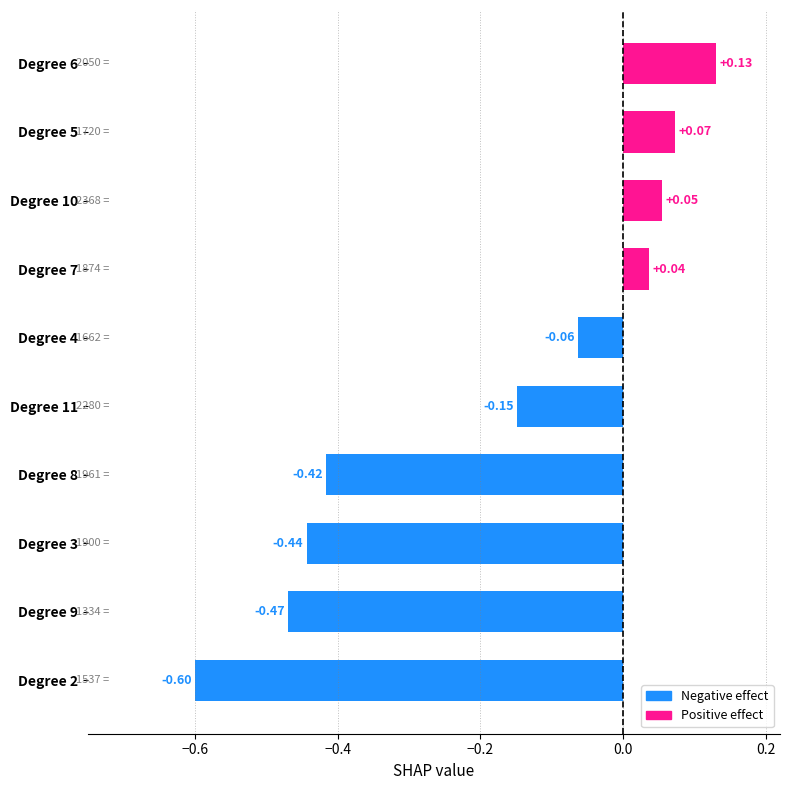

What is the change in value from Degree 2 to Degree 4?

+0.5